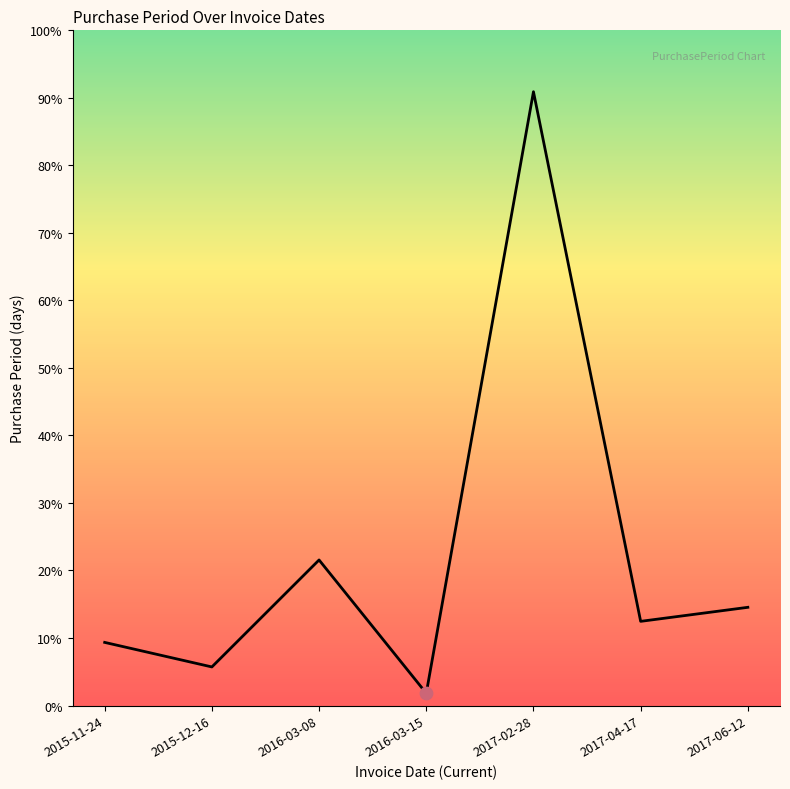

Is this an area chart (filled region under the line)?

Yes